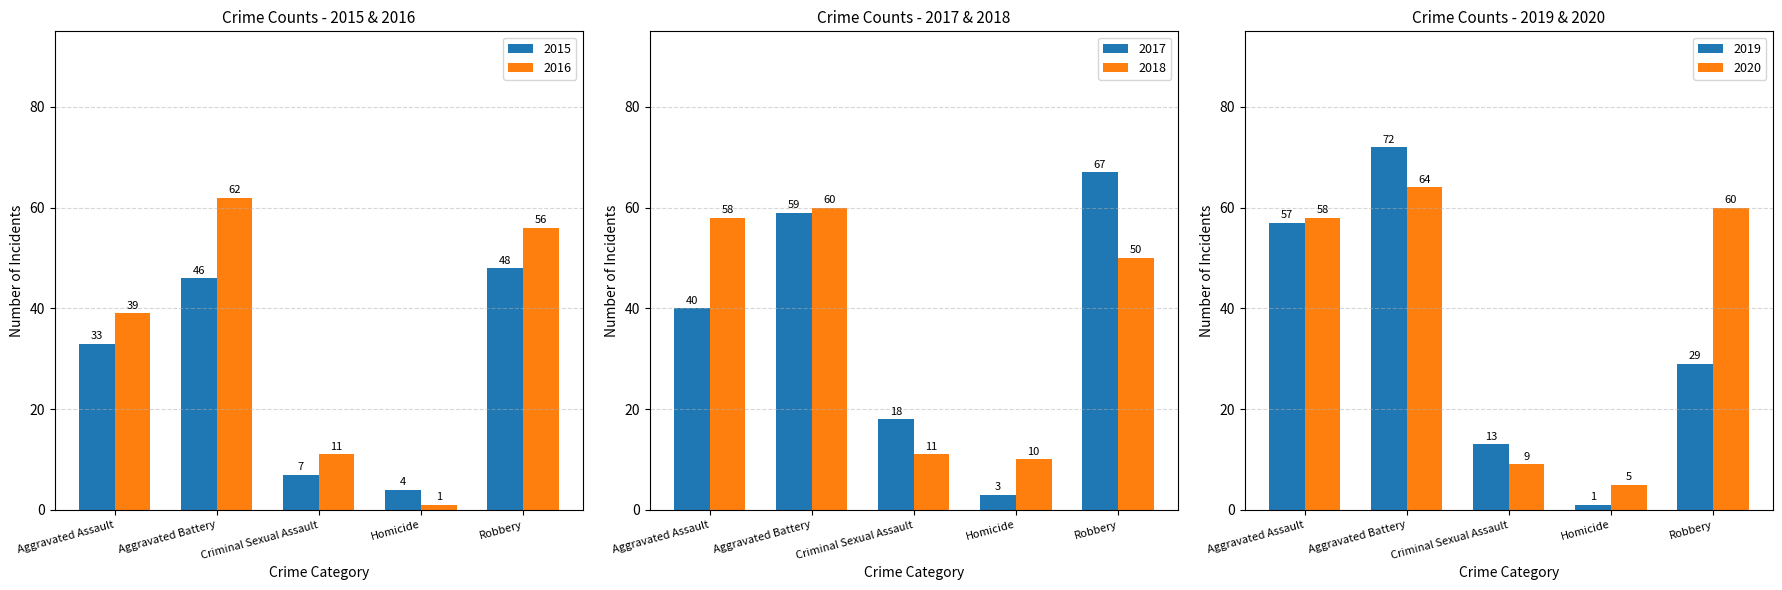

What is the difference between the 2020 values at Robbery and Aggravated Battery?

4